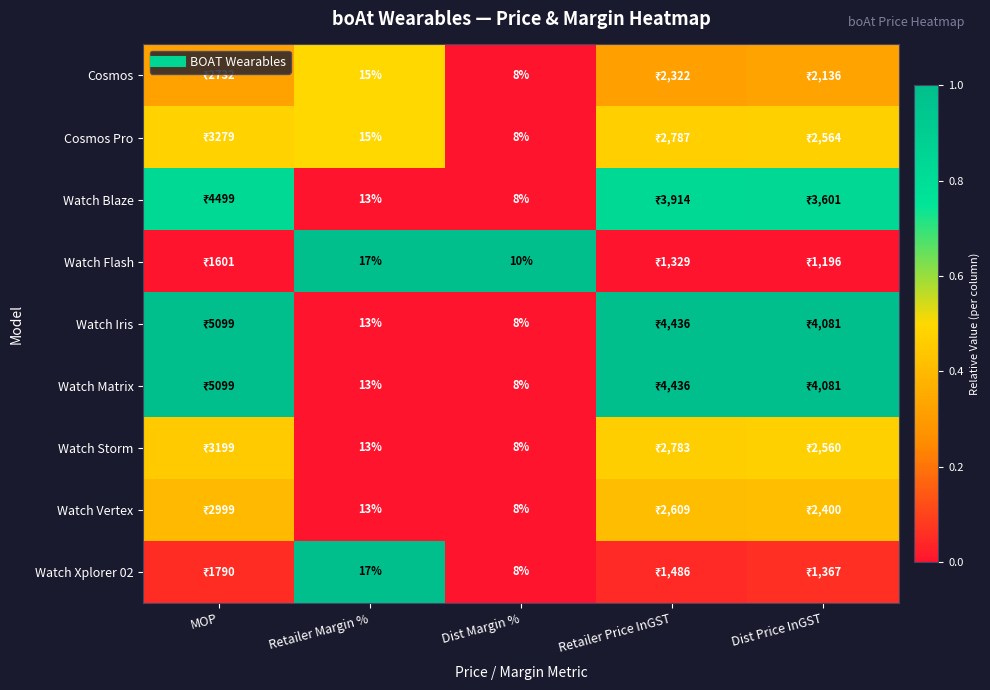

How many distinct data groups are displayed?

9